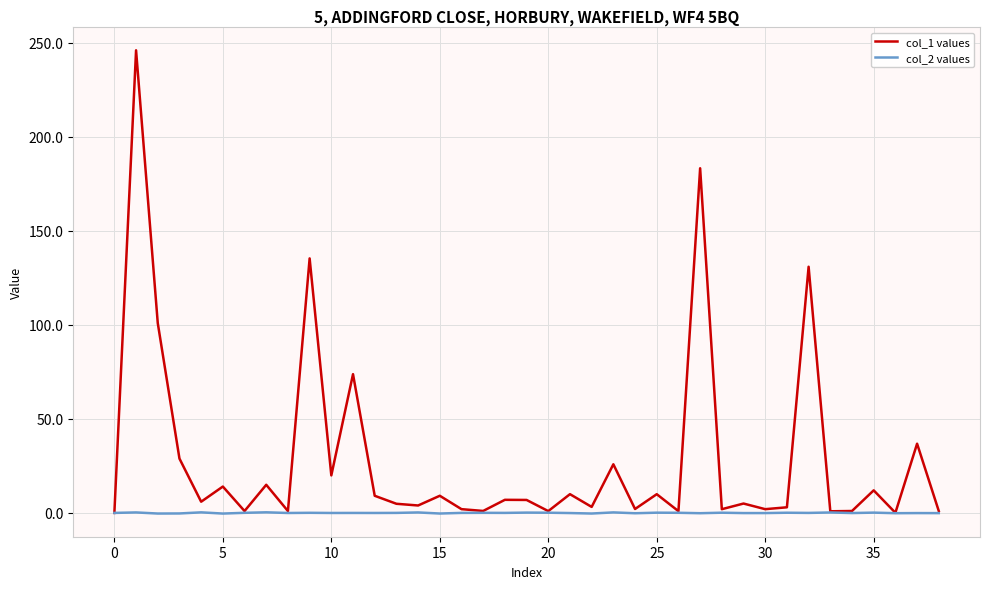

What is the highest value of the col_1 values series?

246.1